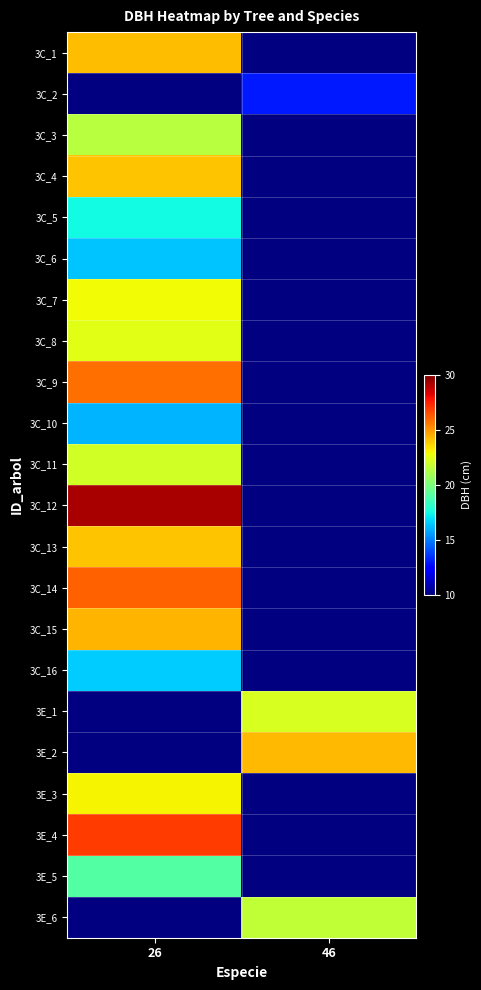

What is the minimum value shown in the chart?

13.0